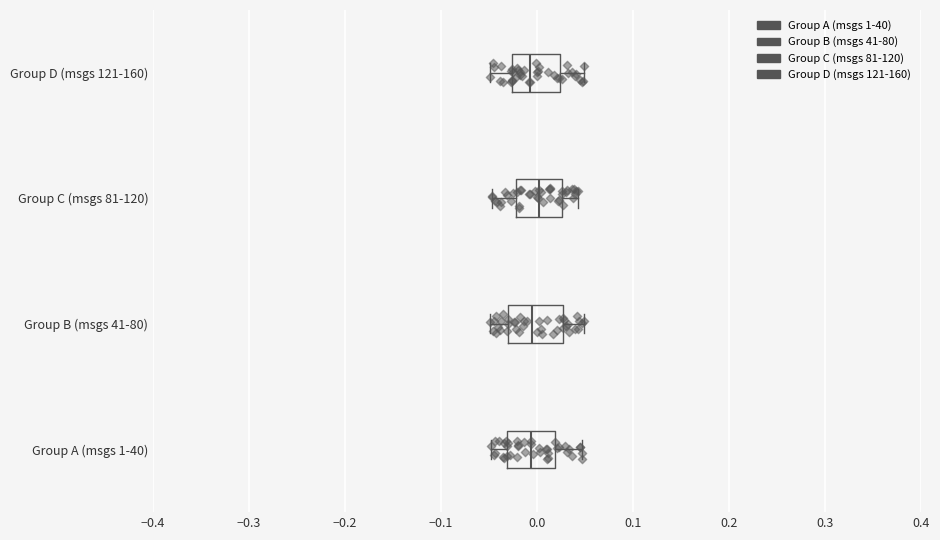

Reading bottom to top, transcribe this box plot: for each box, give where its median line is, the range the box spans, and where its two whiskers end, as read against the x-axis. The values are not printed on the chart, so give them approximately, as read against the axis.

Group A (msgs 1-40): median -0.01, box -0.03 to 0.02, whiskers -0.05 to 0.05
Group B (msgs 41-80): median -0.01, box -0.03 to 0.03, whiskers -0.05 to 0.05
Group C (msgs 81-120): median 0.00, box -0.02 to 0.03, whiskers -0.05 to 0.04
Group D (msgs 121-160): median -0.01, box -0.03 to 0.02, whiskers -0.05 to 0.05